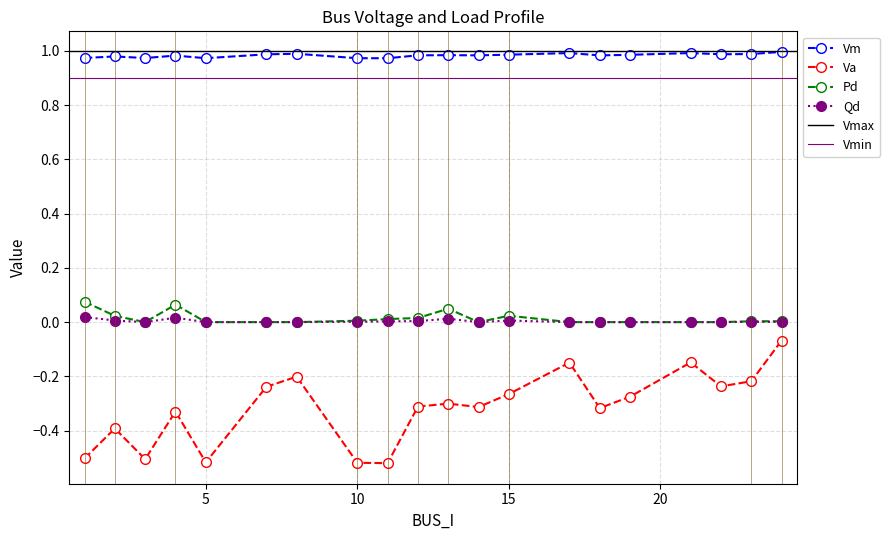

How many data points does each series have?

20